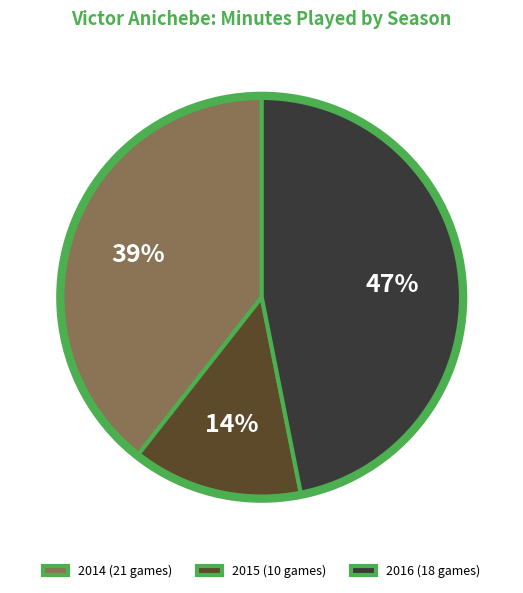

Combined, do 2016 (18 games) and 2014 (21 games) account for over 50%?

Yes